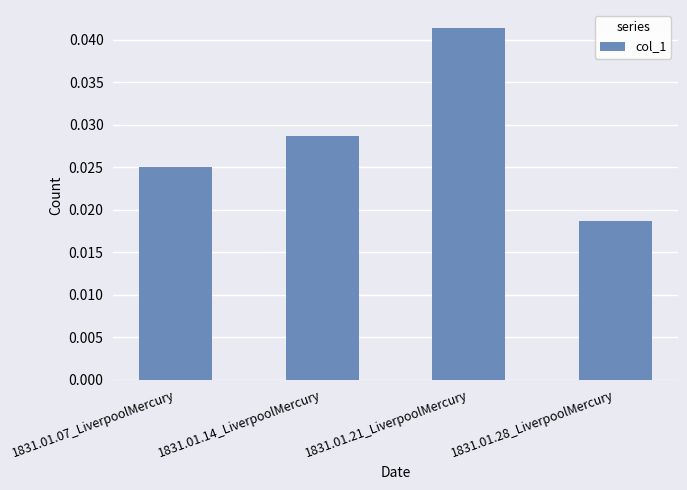

At which category does the chart reach its peak across all series?

1831.01.21_LiverpoolMercury